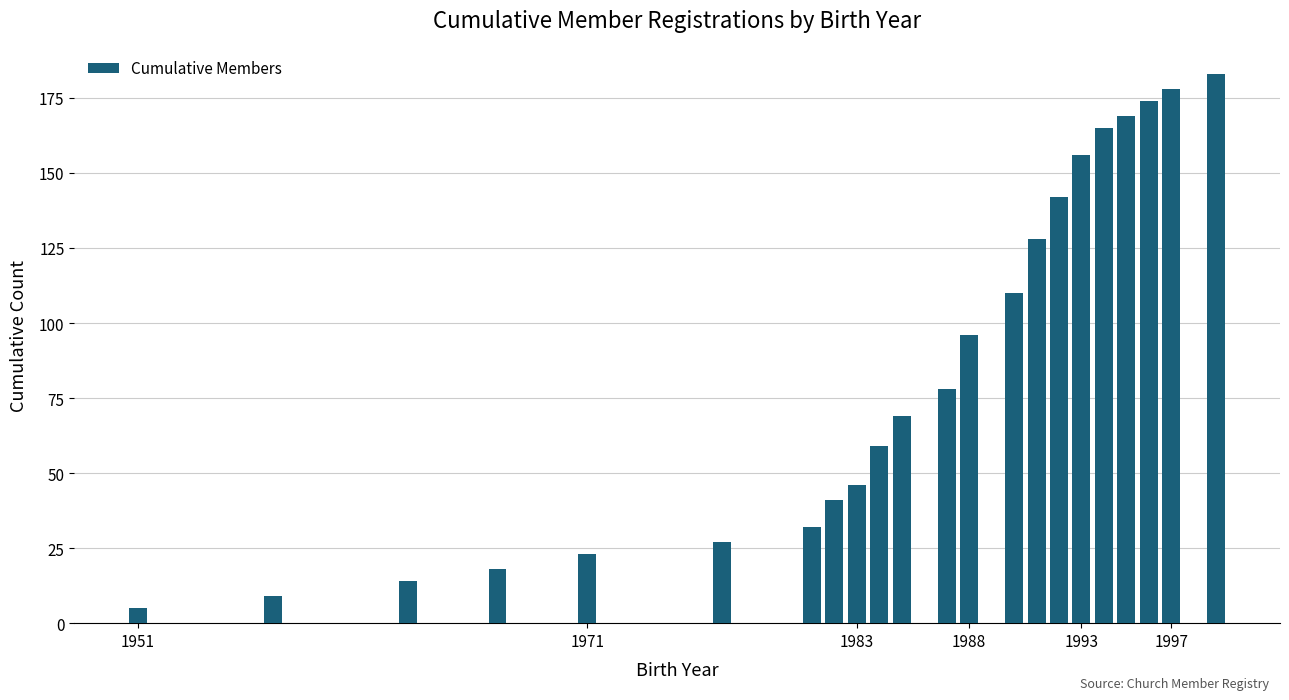

What is the greatest value displayed?

183